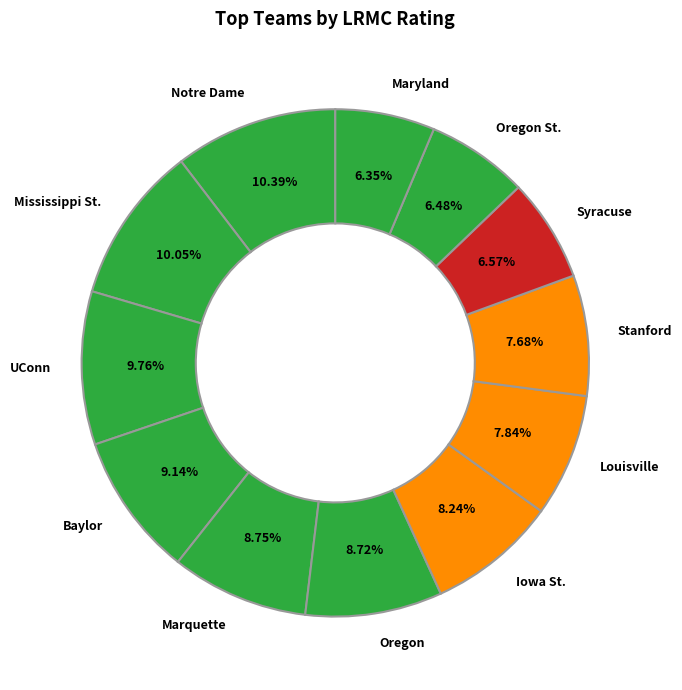

How many segments does this pie chart have?

12